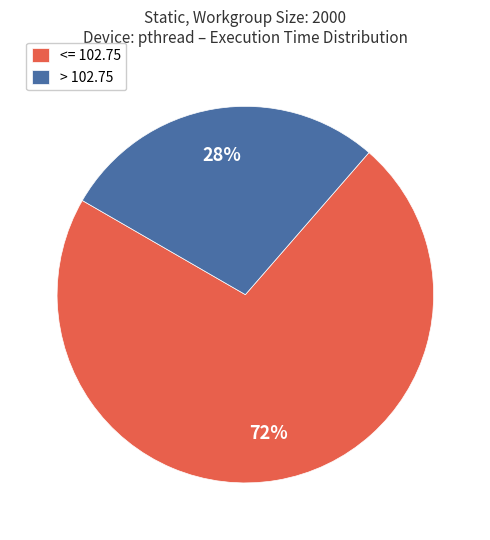

To the nearest percent, what percentage of the pie is > 102.75?

28%